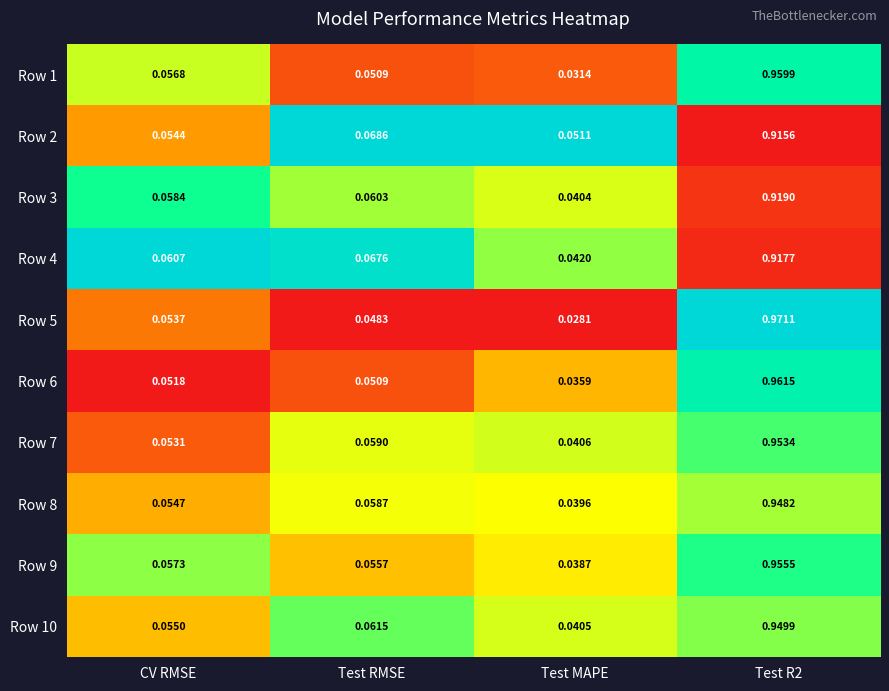

Where is Row 3 nearest to the value 0?

Test MAPE